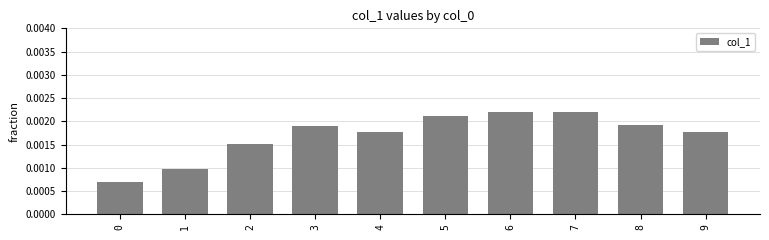

Count the values in the range 0 to 1.

10